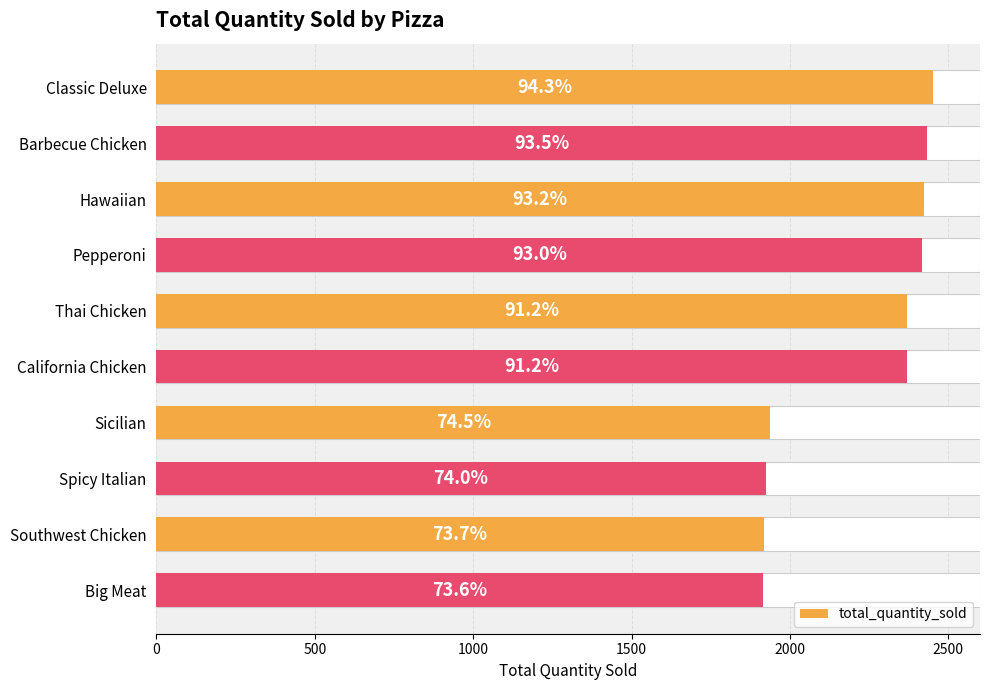

How many values exceed 2371?

4